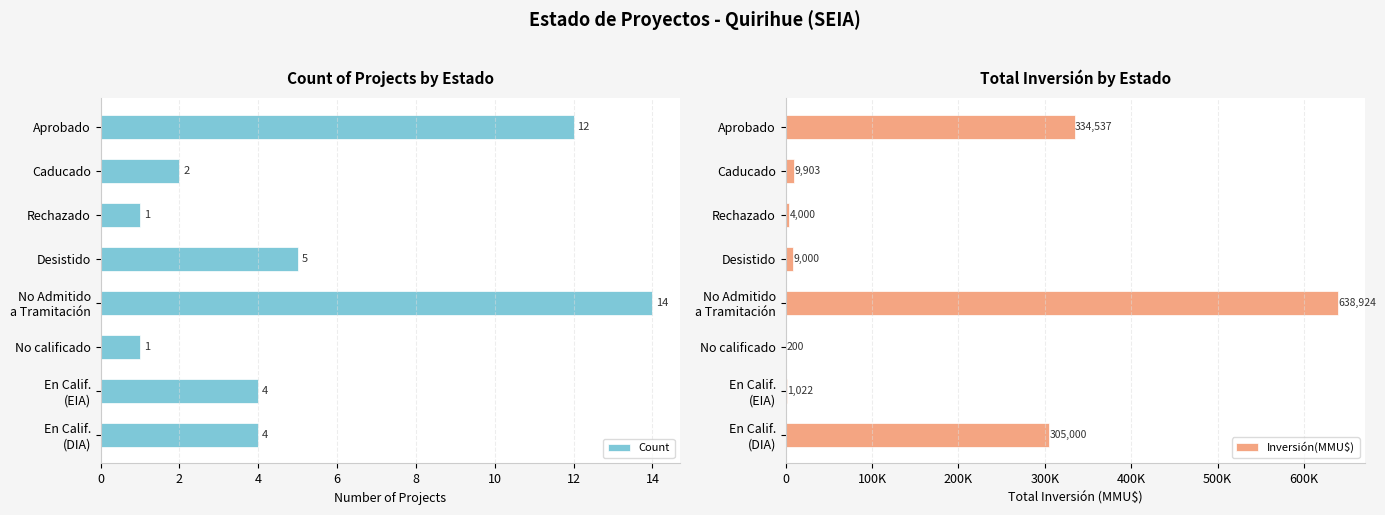

The value of Count at Desistido is 8. True or false?

False